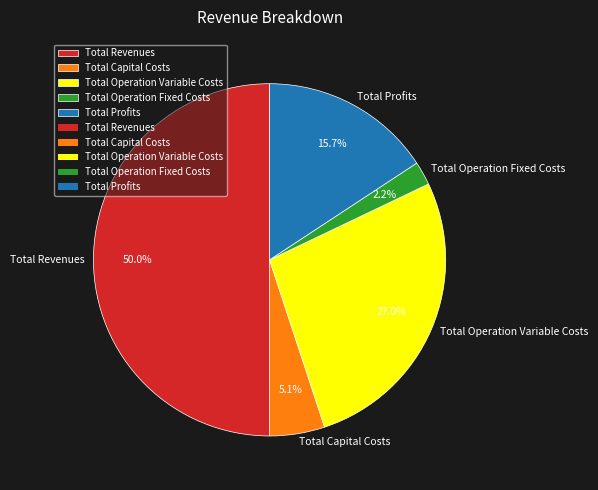

Count the number of slices in the pie.

5